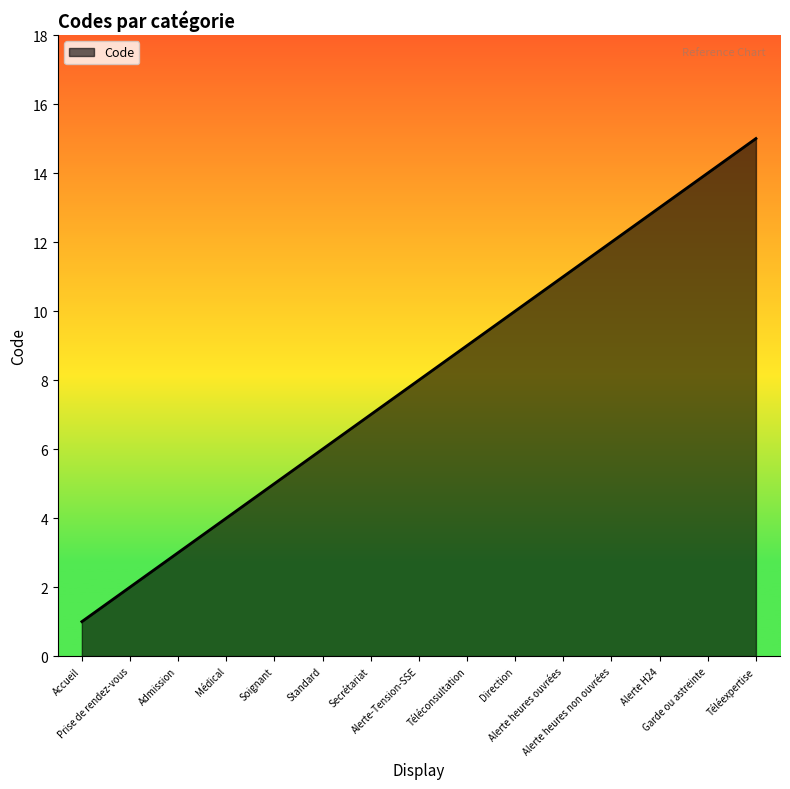

True or false: the data shows 3 at Prise de rendez-vous.

False